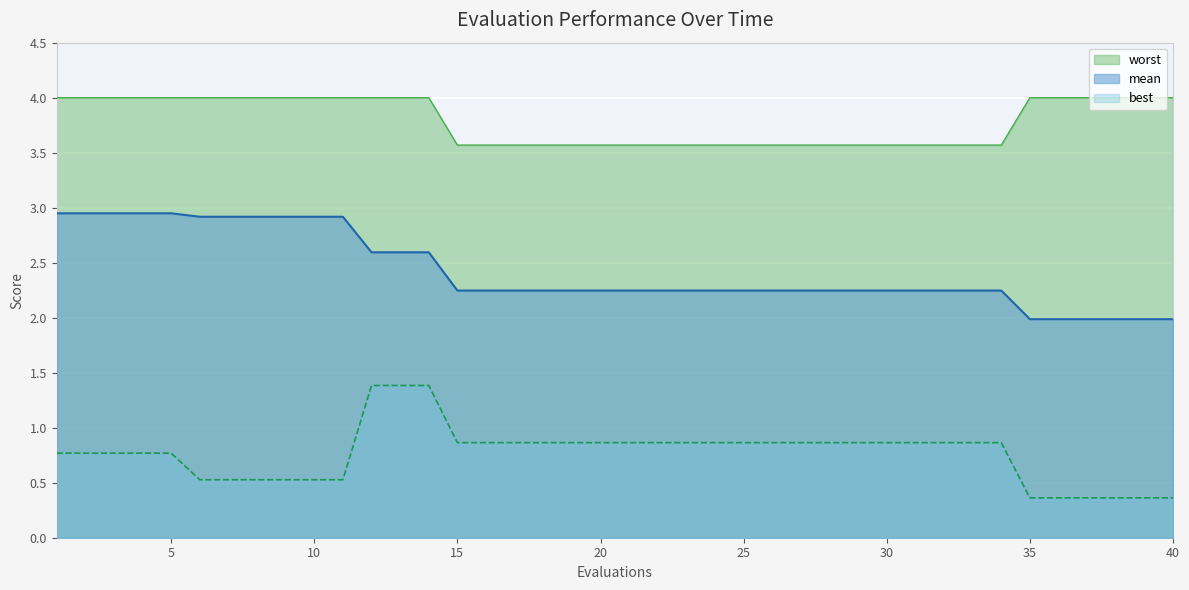

At how many categories does at least one series exceed 1?

40